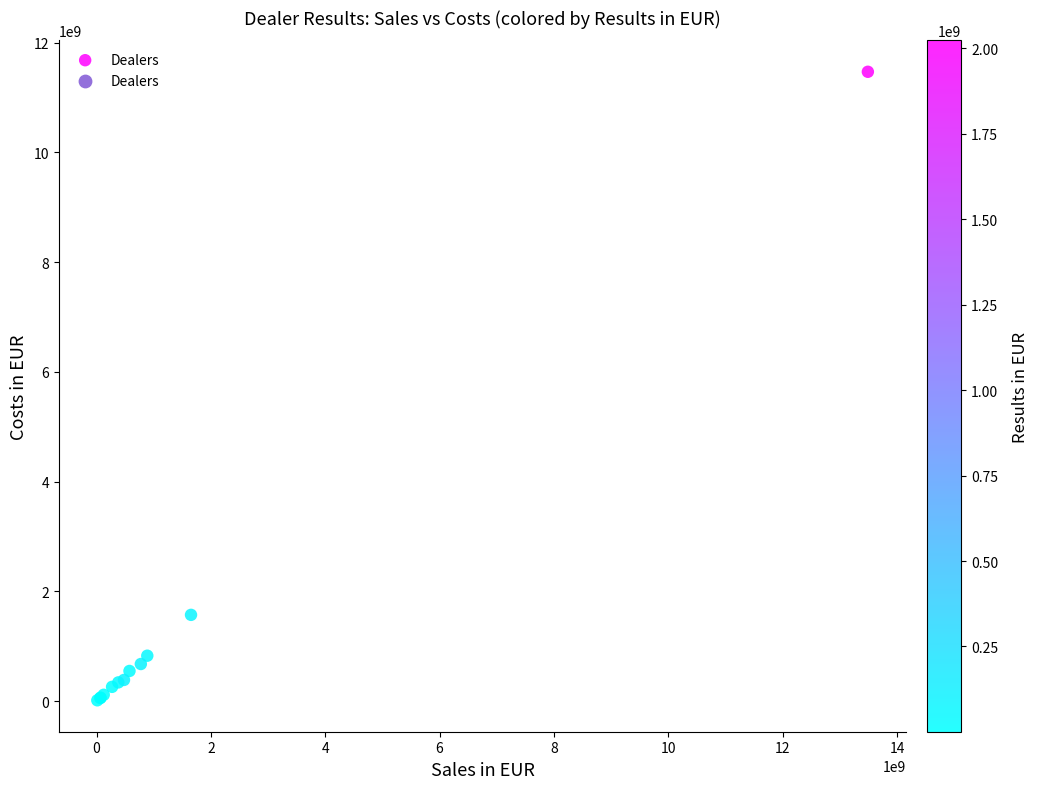

What Y value in the scatter plot is closest to 5740378750?

1569995189.0